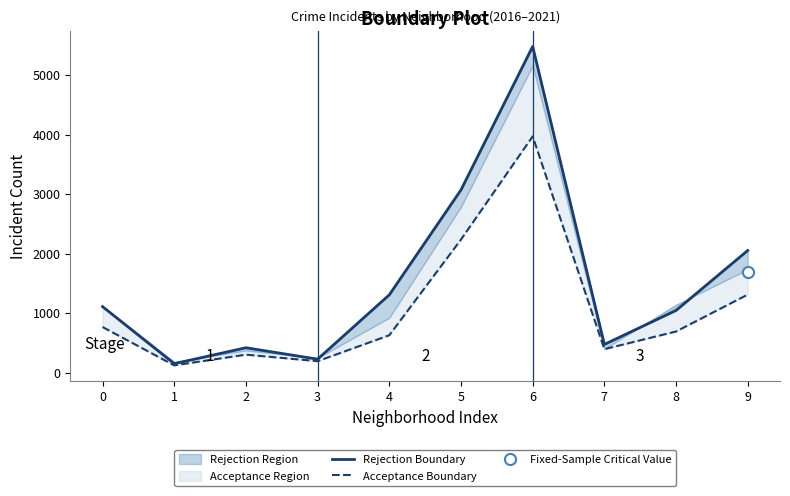

What is the value of the Acceptance Boundary point at the 8th from the left?

395